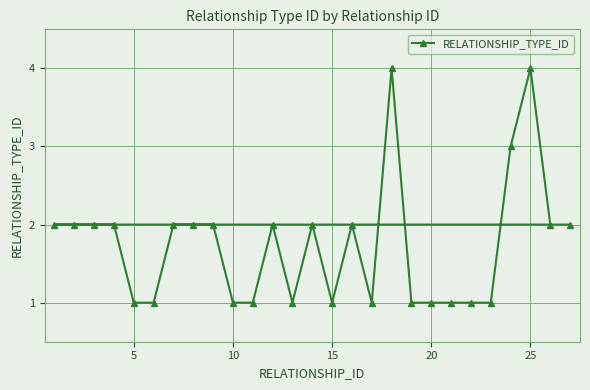

Between 5 and 19, which is larger?

5